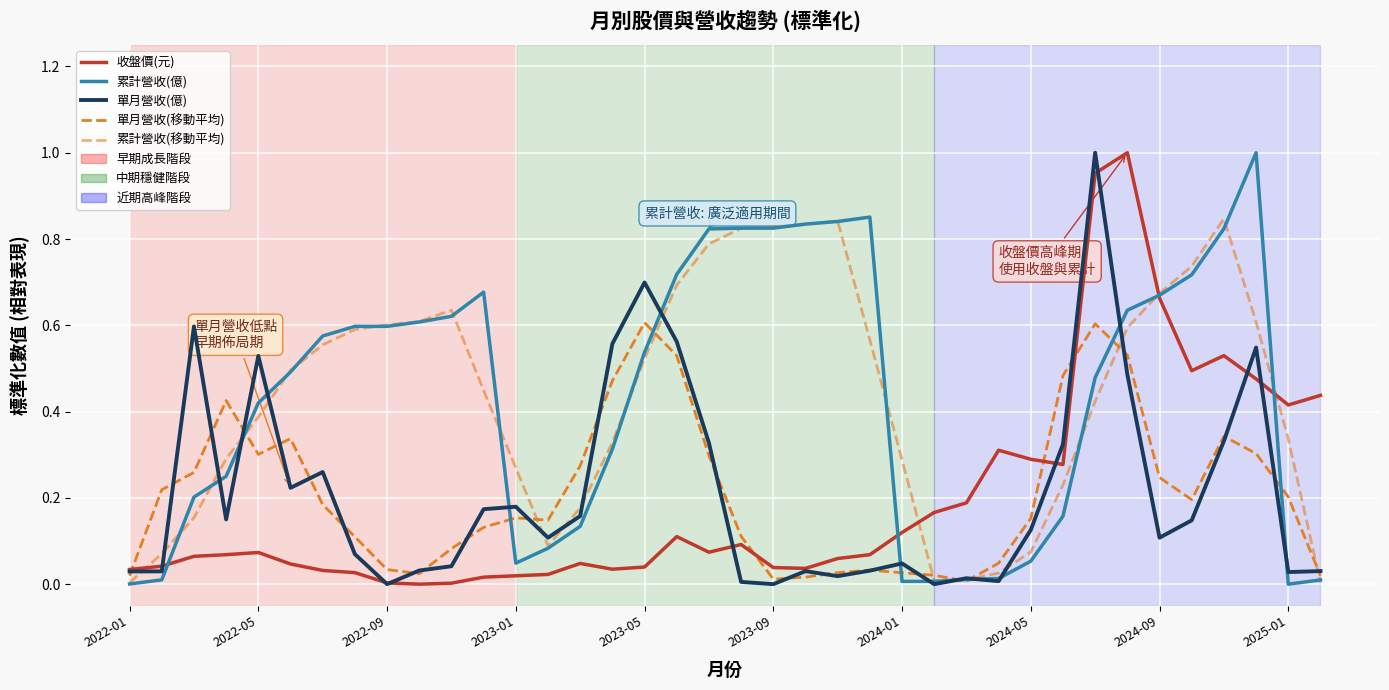

Is this an area chart (filled region under the line)?

No